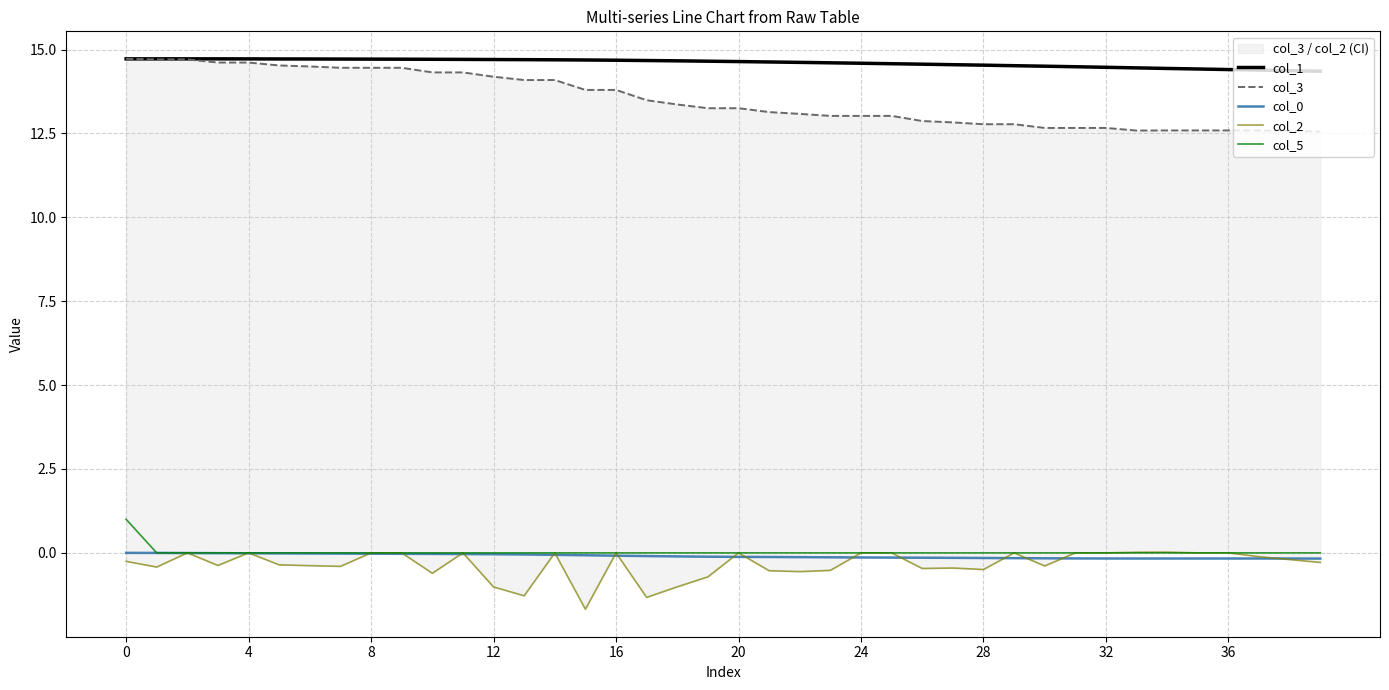

True or false: col_1 and col_5 intersect in this chart.

False